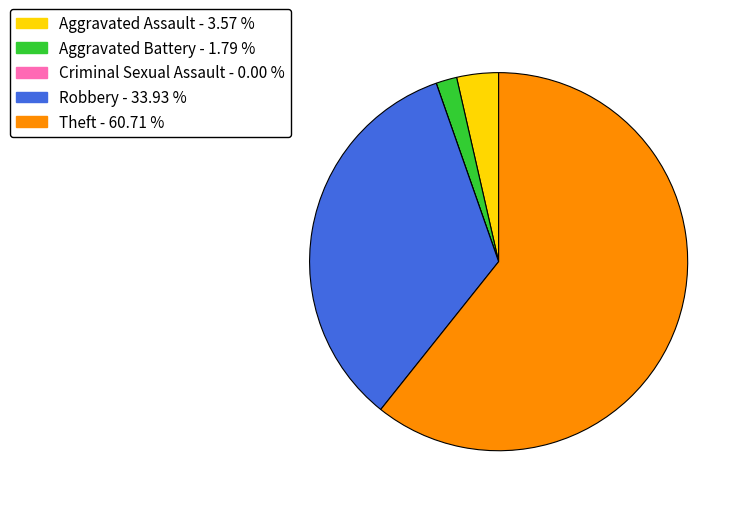

Do Theft and Aggravated Assault together represent more than half of the pie?

Yes